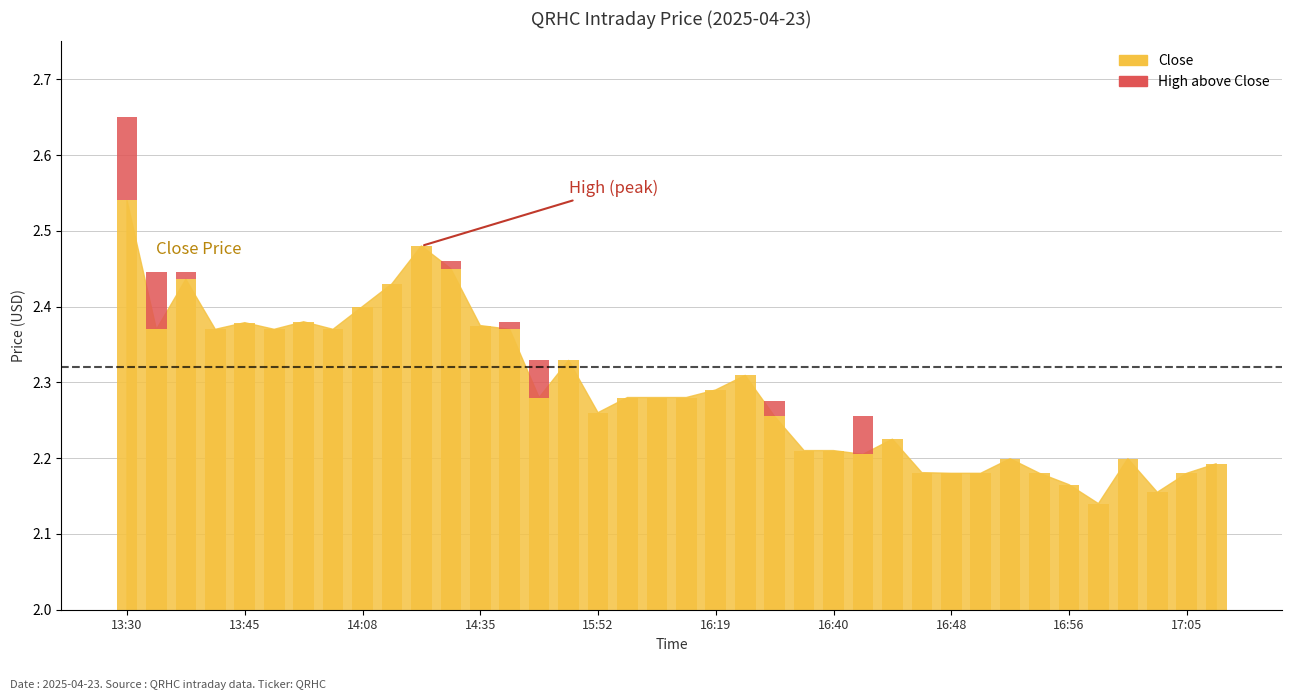

The value at 17:05 is -0.1. True or false?

False